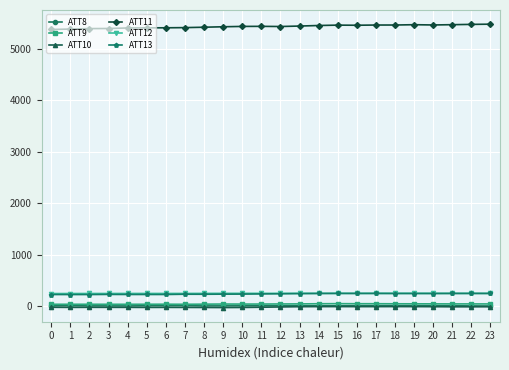

What are all the series names shown in the legend?

ATT8, ATT9, ATT10, ATT11, ATT12, ATT13